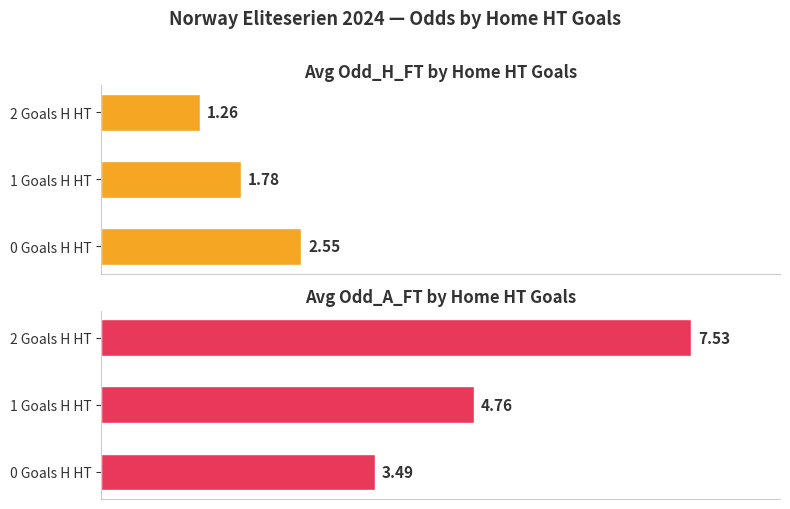

Is it true that Avg Odd_A_FT by Home HT Goals equals 9.8 at 2 Goals H HT?

False